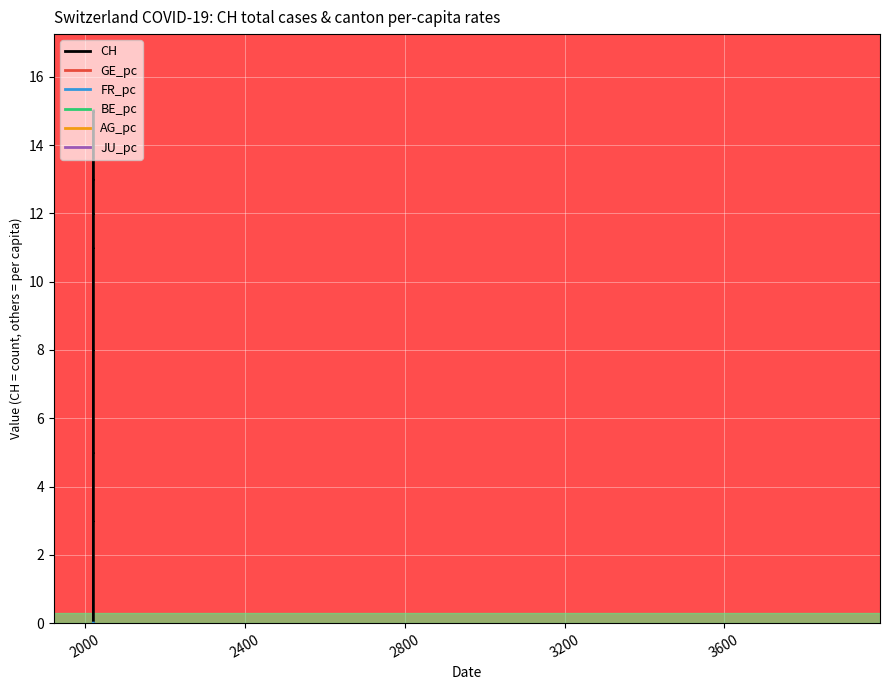

Does the chart display data point markers on the line(s)?

No